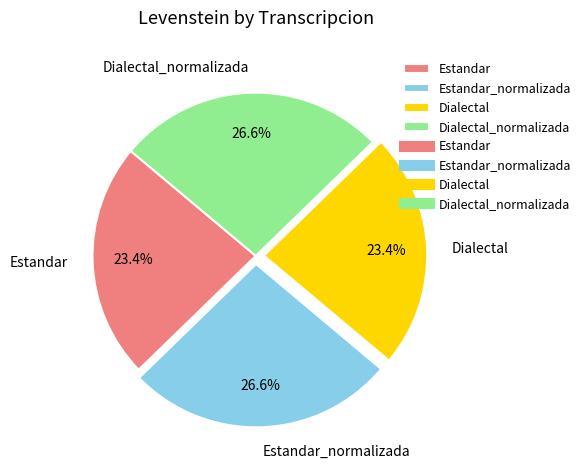

How many slices are in this pie chart?

4